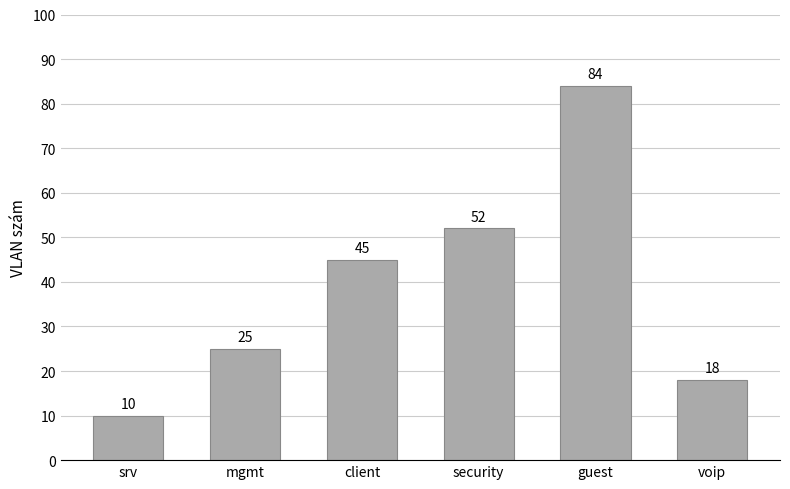

True or false: the data shows 28 at client.

False